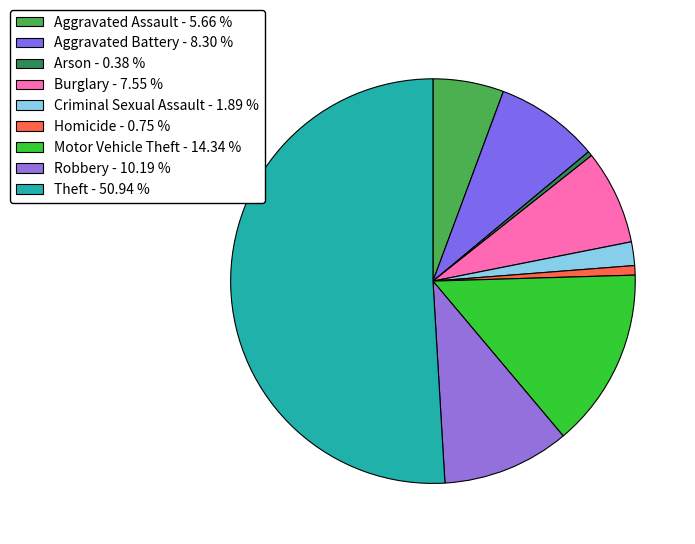

Count the number of slices in the pie.

9